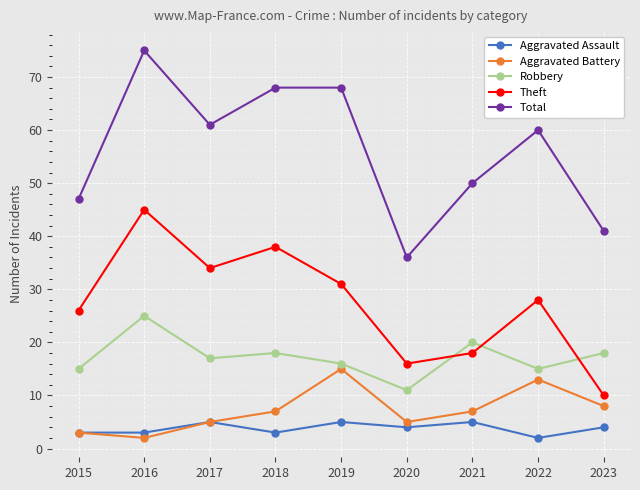

The Theft series shows 34 at 2017. True or false?

True